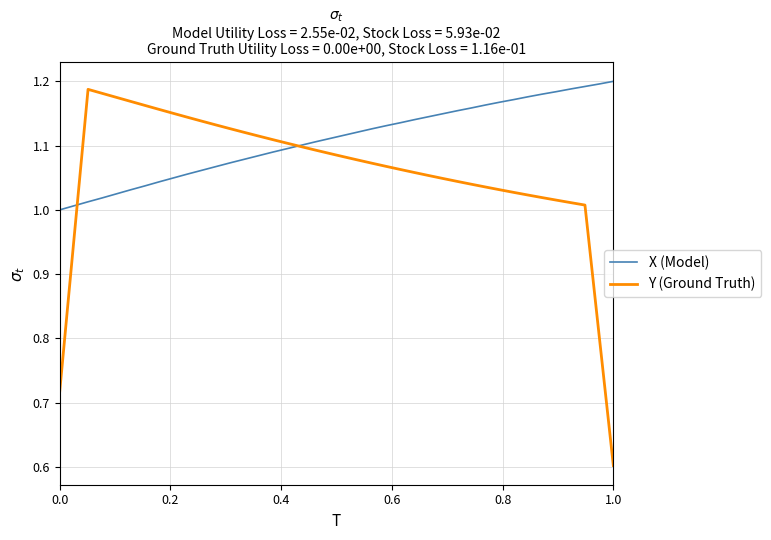

How many lines are shown in the chart?

2